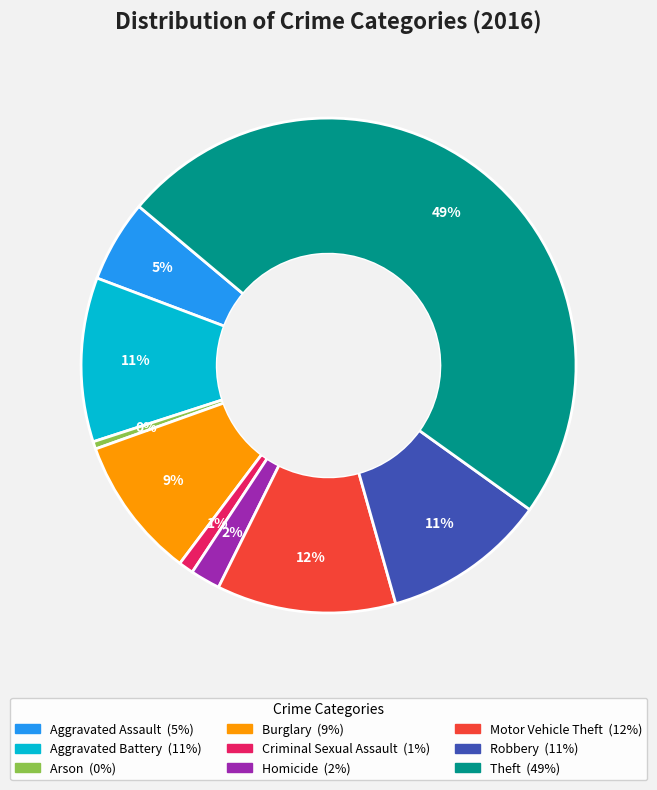

Is it true that Aggravated Battery is 3% of the pie?

False